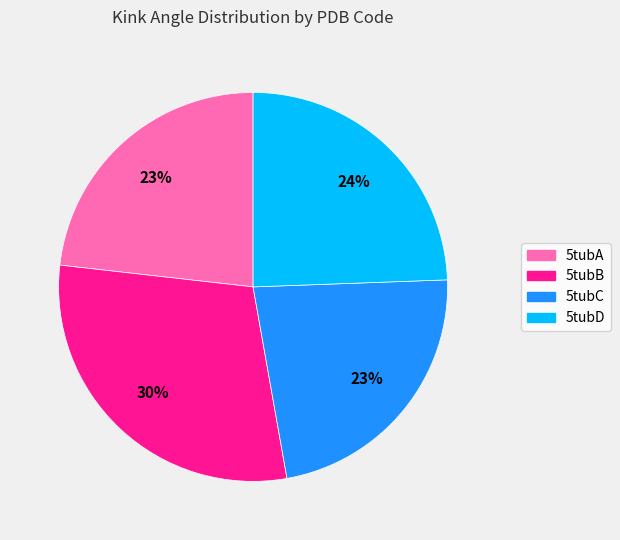

Approximately how many times larger is the value at 5tubB compared to 5tubC?

1.3